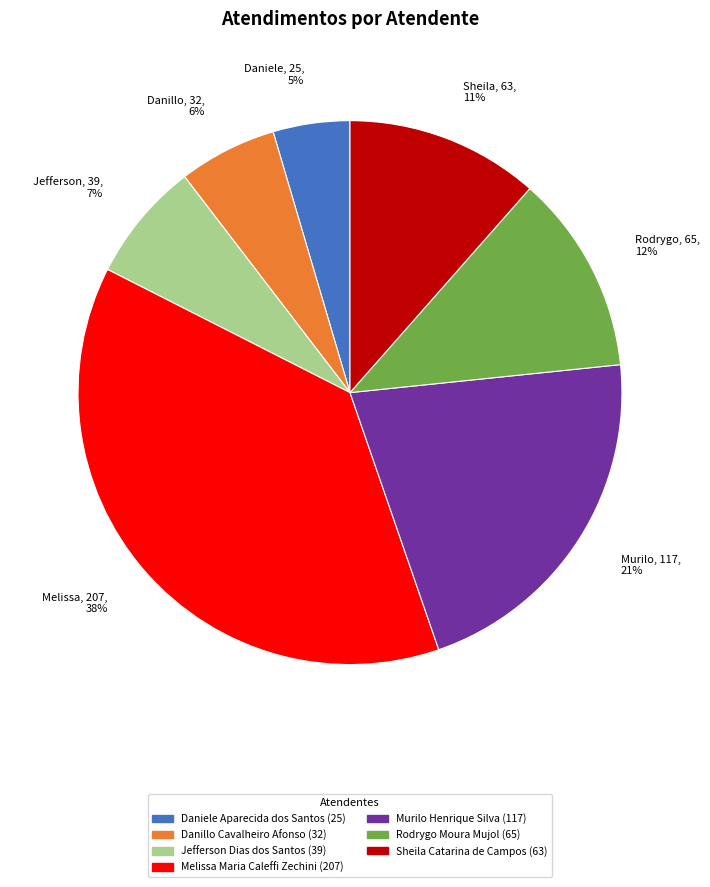

Do Sheila Catarina de Campos and Danillo Cavalheiro Afonso together represent more than half of the pie?

No